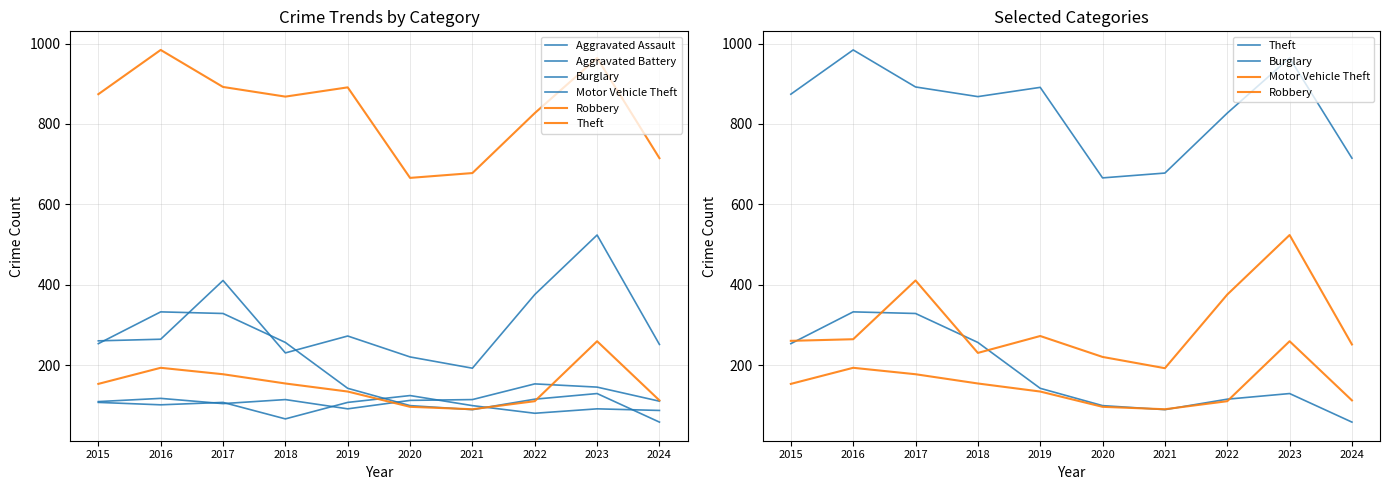

True or false: Robbery and Motor Vehicle Theft cross at least once.

False